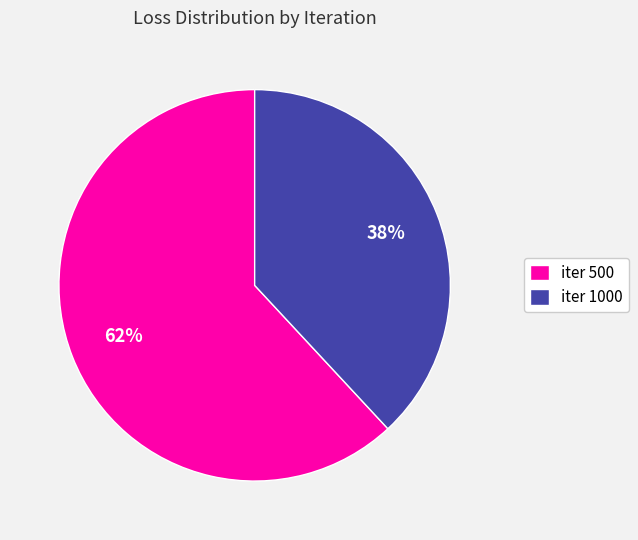

How many segments does this pie chart have?

2